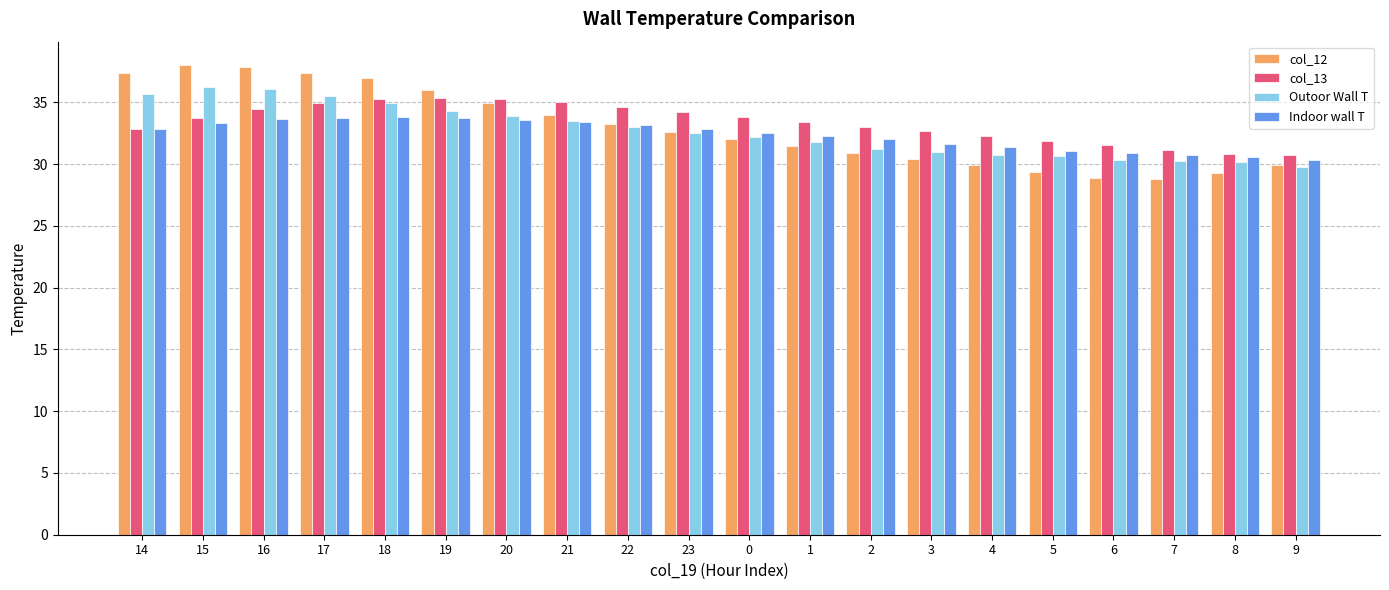

What is the label of the 5th bar from the right?

5